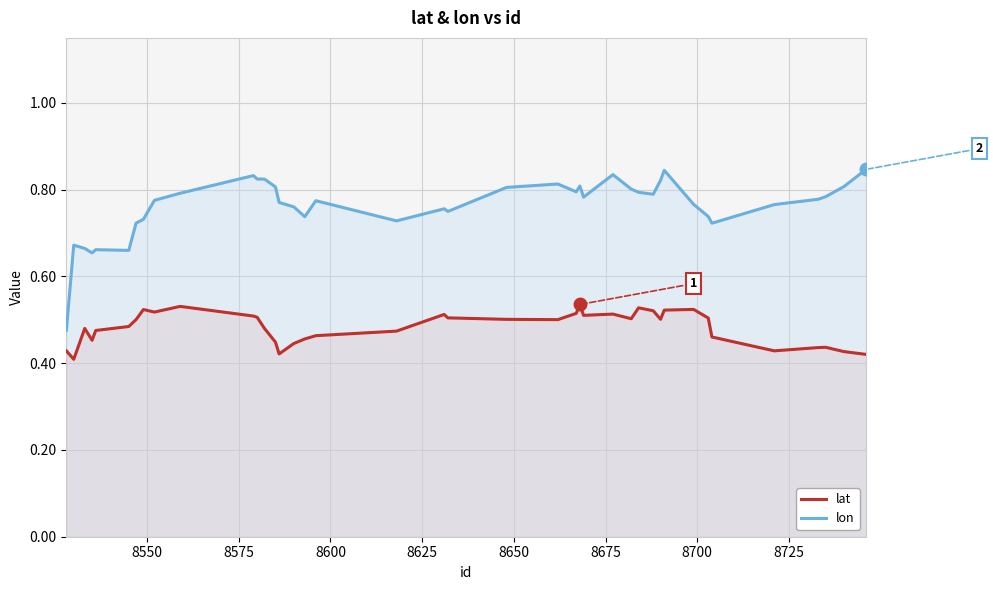

Reading left to right, extract all data points from this chart.

lat: 0.4	0.4	0.5	0.5	0.5	0.5	0.5	0.5	0.5	0.5	0.5	0.5	0.5	0.4	0.4	0.4	0.5	0.5	0.5	0.5	0.5	0.5	0.5	0.5	0.5	0.5	0.5	0.5	0.5	0.5	0.5	0.5	0.5	0.5	0.5	0.4	0.4	0.4	0.4	0.4
lon: 0.5	0.7	0.7	0.7	0.7	0.7	0.7	0.7	0.8	0.8	0.8	0.8	0.8	0.8	0.8	0.8	0.7	0.8	0.7	0.8	0.7	0.8	0.8	0.8	0.8	0.8	0.8	0.8	0.8	0.8	0.8	0.8	0.8	0.7	0.7	0.8	0.8	0.8	0.8	0.8